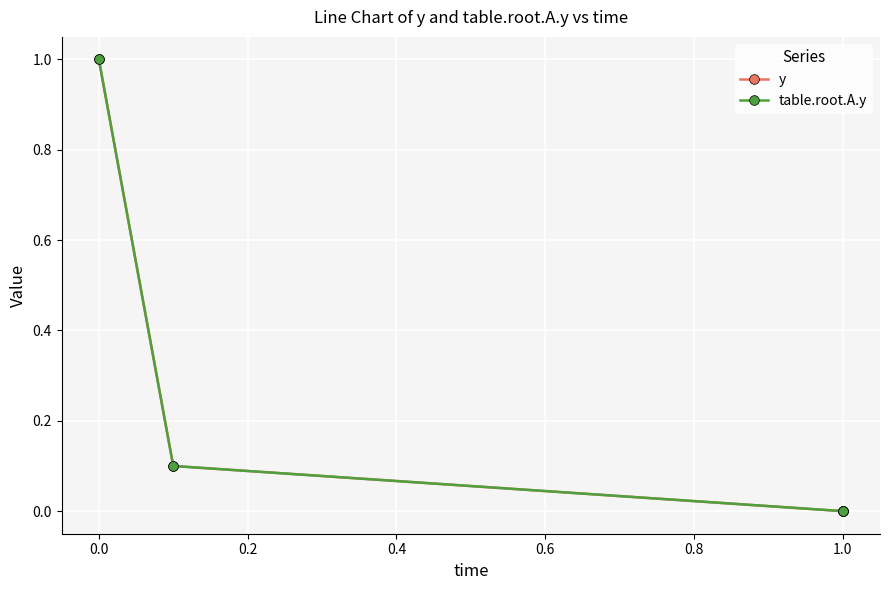

How many lines are shown in the chart?

2